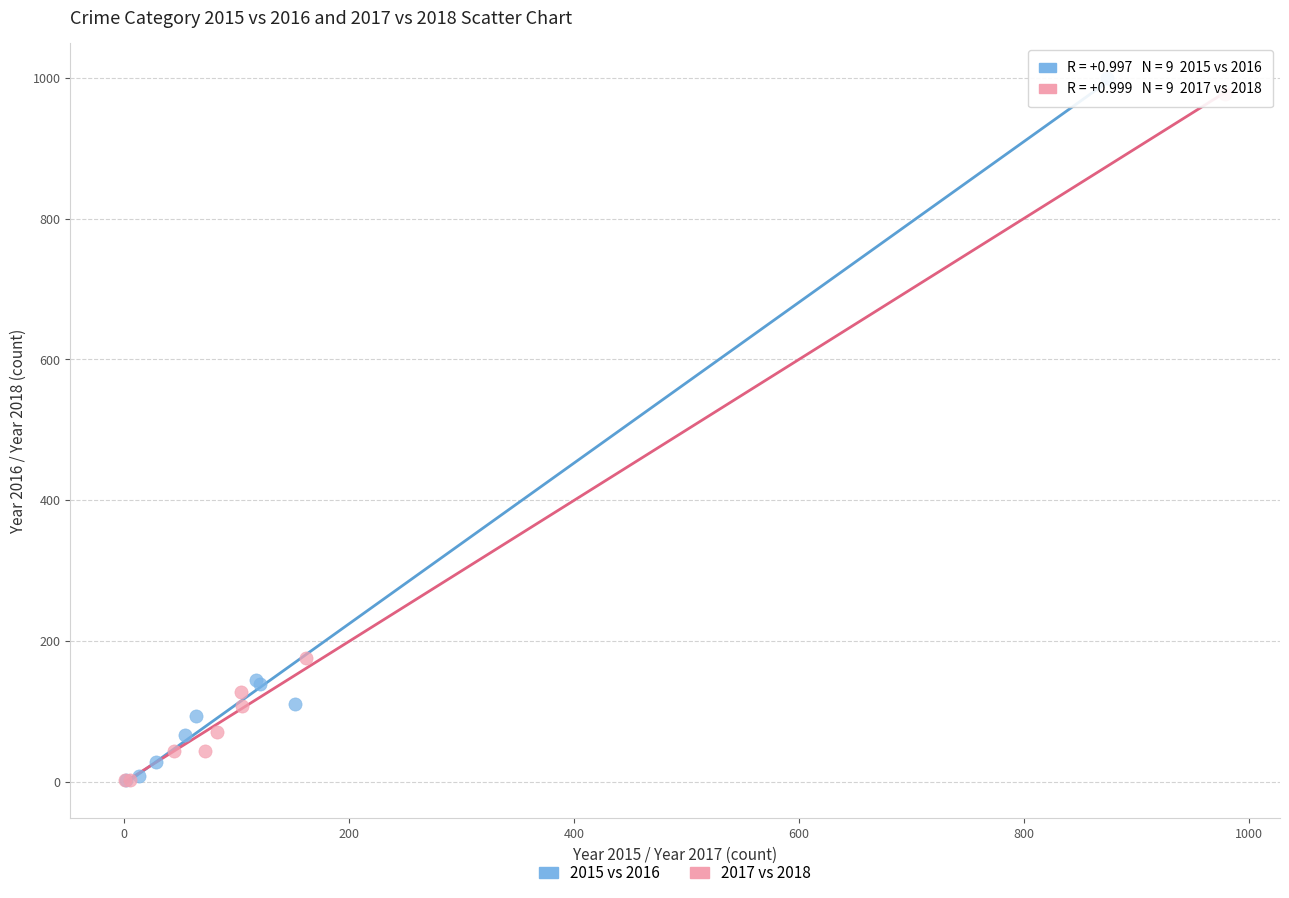

What are all the series names shown in the legend?

2015 vs 2016, 2017 vs 2018